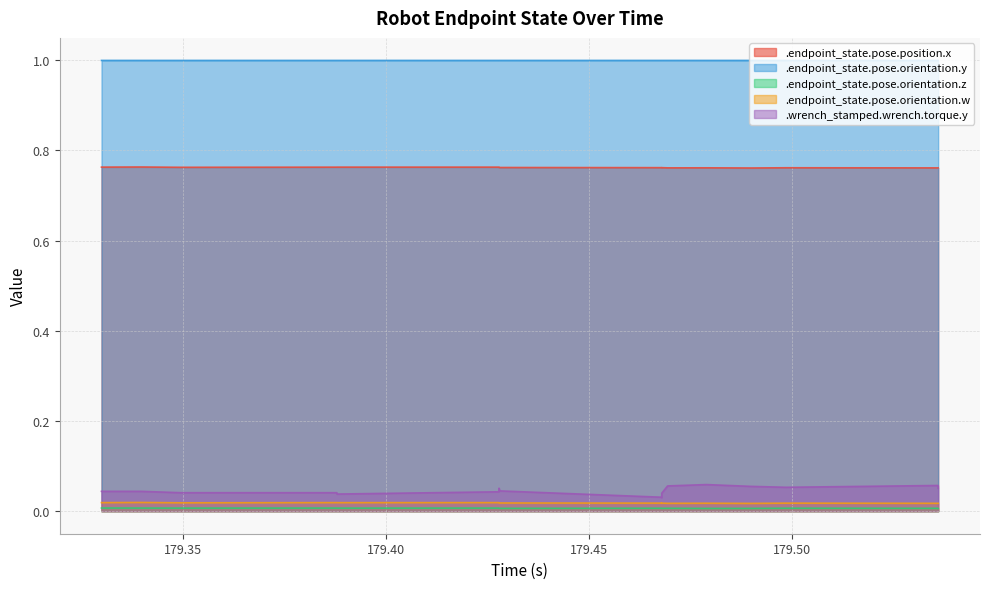

At how many categories does at least one series exceed 0?

20